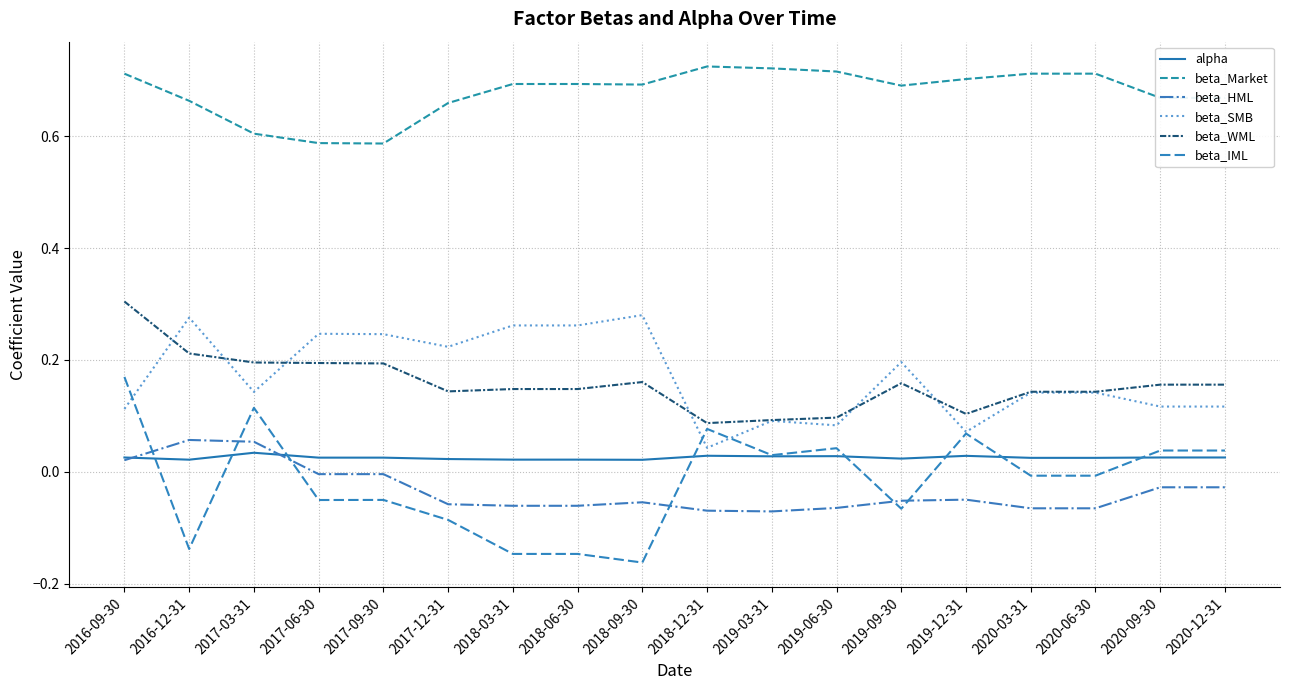

What is the label of the 1st point from the right?

2020-12-31